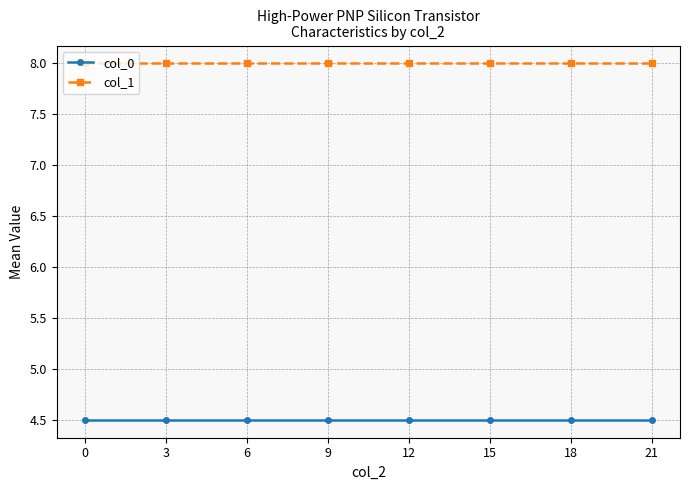

What is the average value of the col_1 series?

8.0